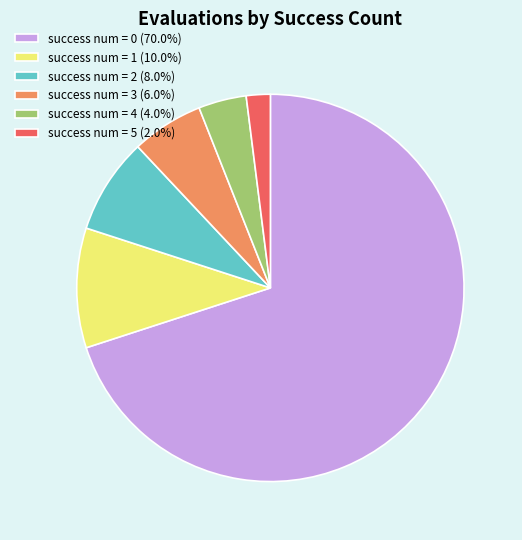

Does success num = 0 (70.0%) account for over 50% of the chart?

Yes